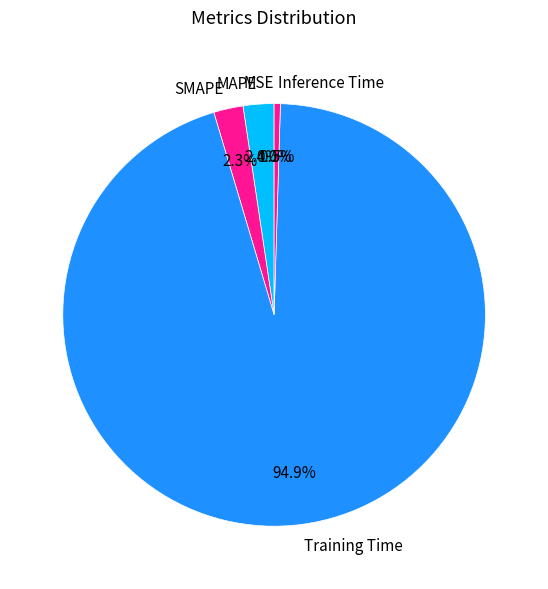

Is the sum of SMAPE and Training Time greater than half?

Yes